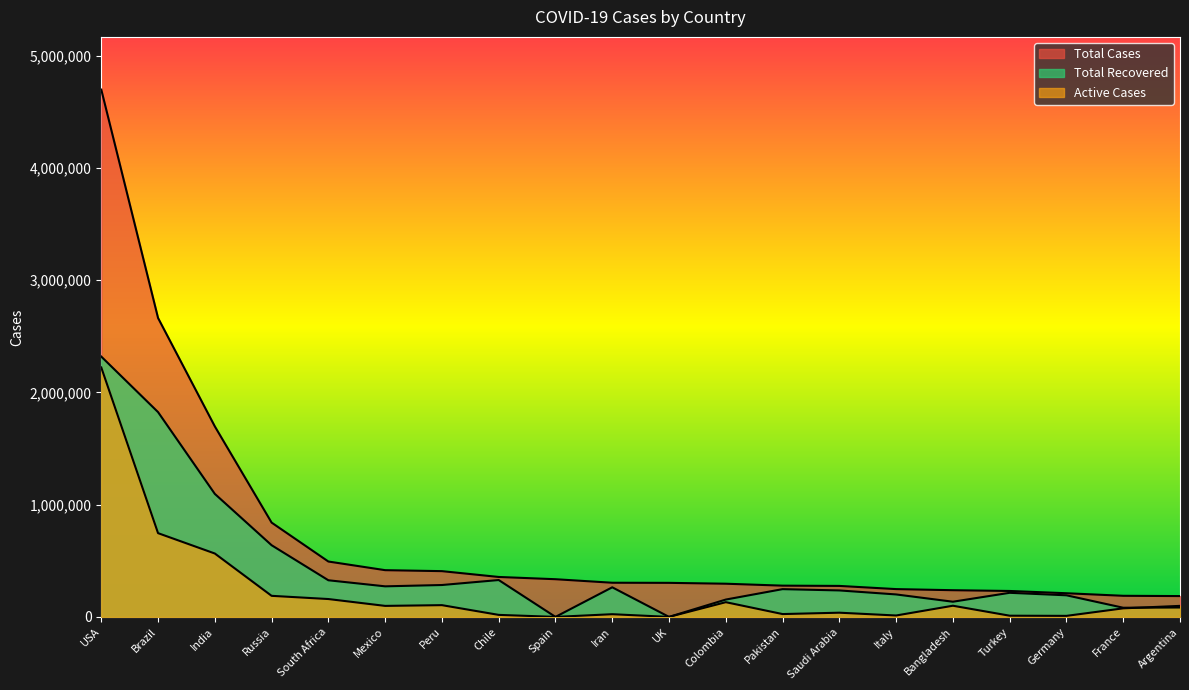

Which category has the lowest value across all series?

Spain